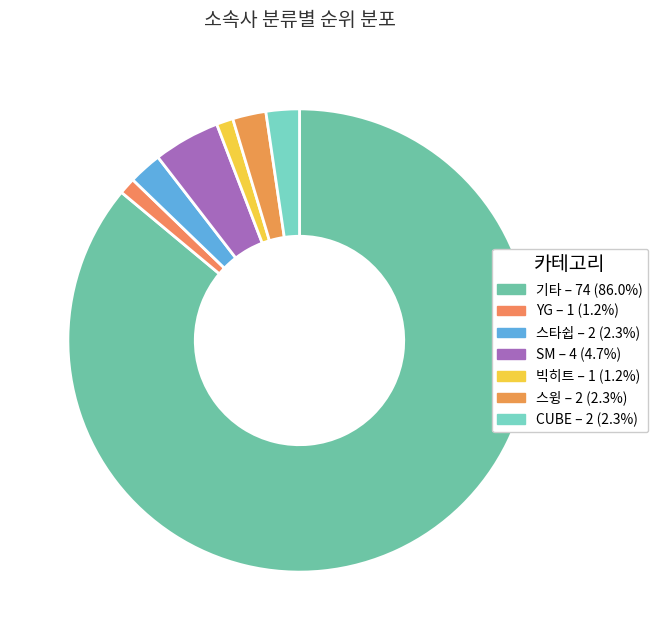

Count the number of slices in the pie.

7